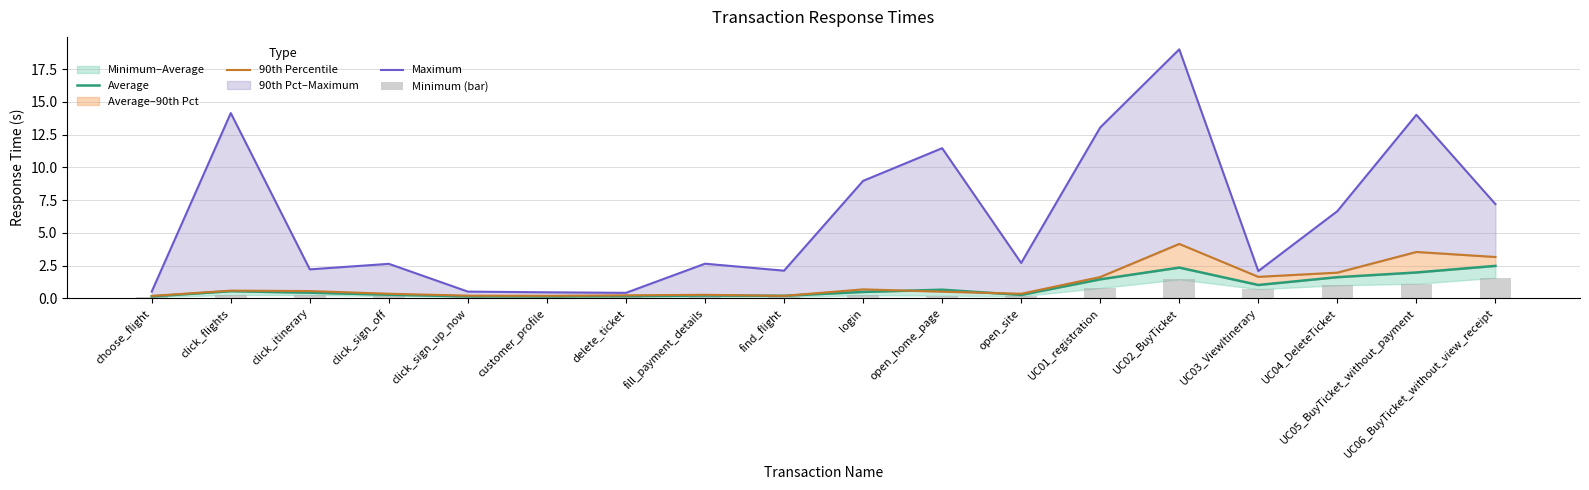

Are the bars grouped side by side (vs. stacked)?

Yes